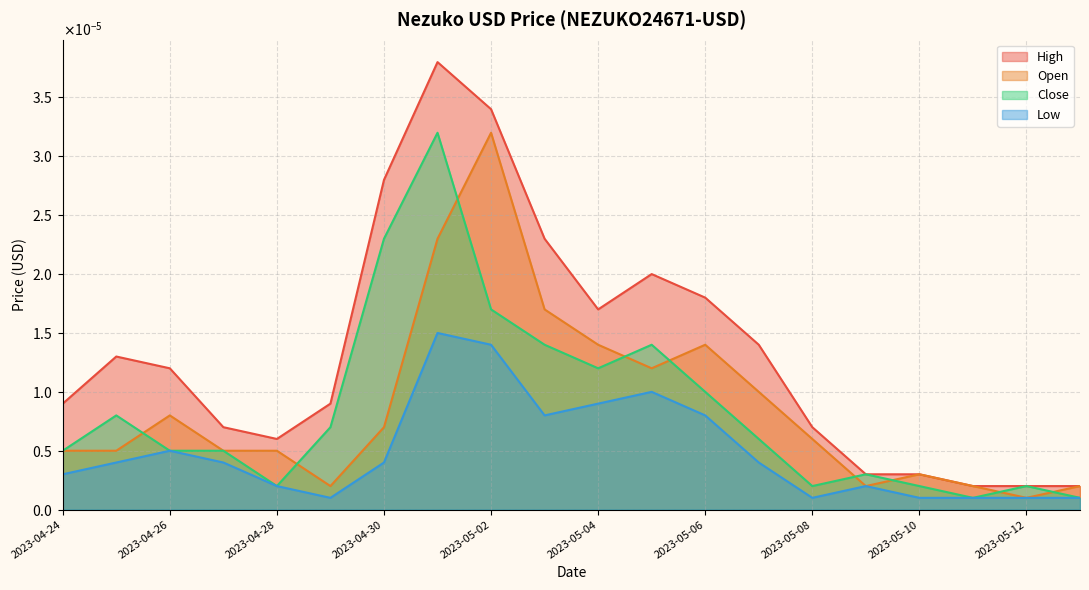

True or false: High and Close cross at least once.

False